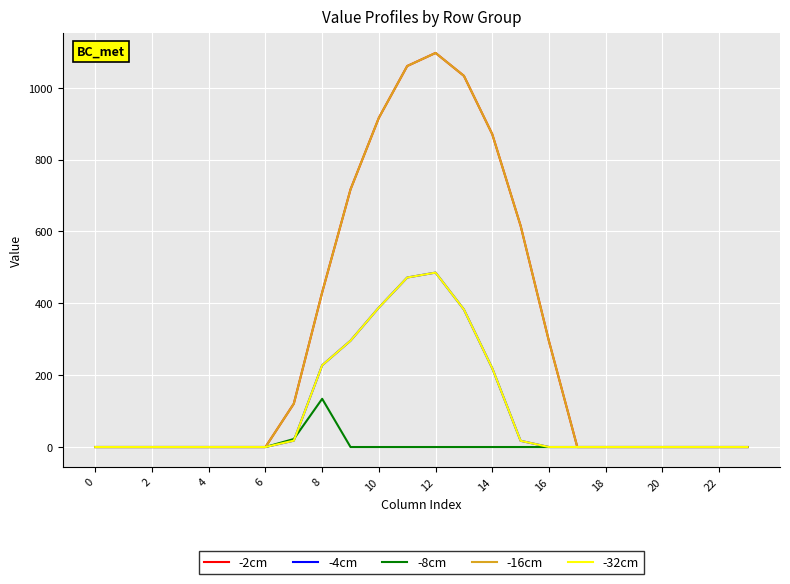

True or false: -16cm and -8cm intersect in this chart.

False